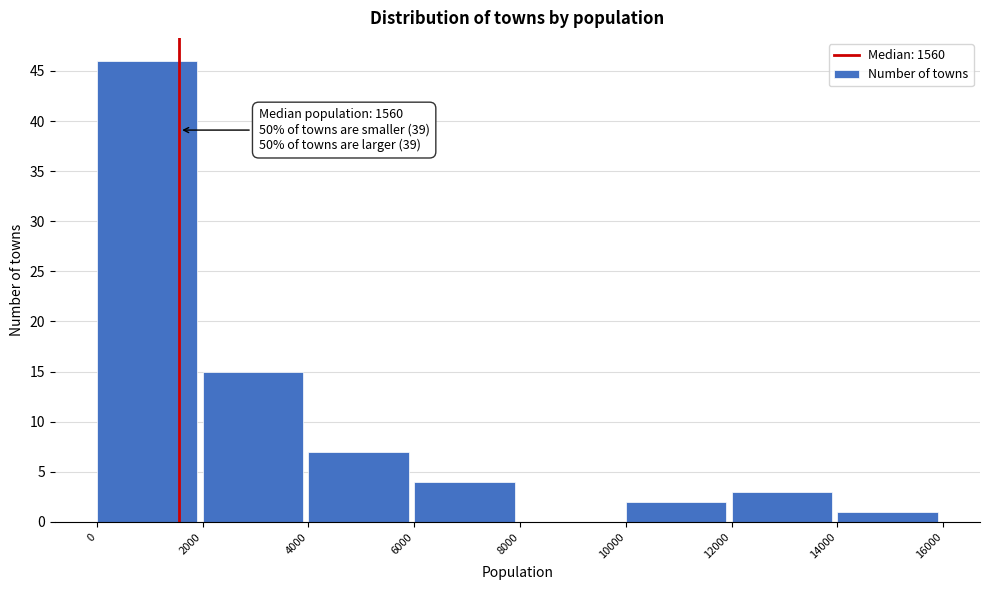

Over which range of the x-axis is the bar tallest?

0 to 2000